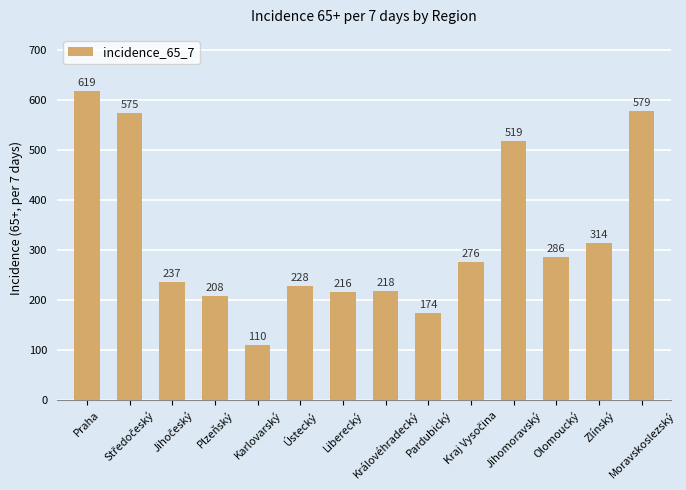

What is the ratio of the value at Moravskoslezský to the value at Liberecký?

2.7